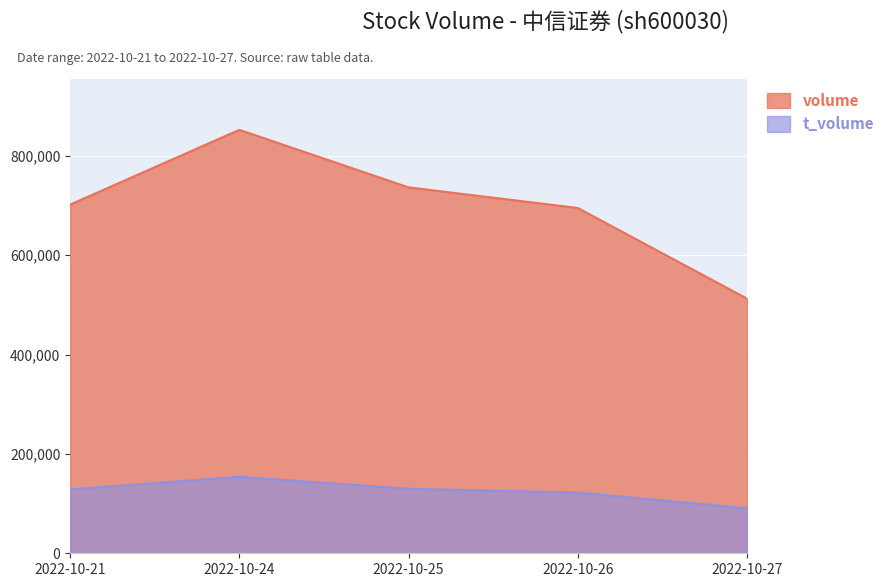

What is the spread (max minus min) of values at 2022-10-24?

698658